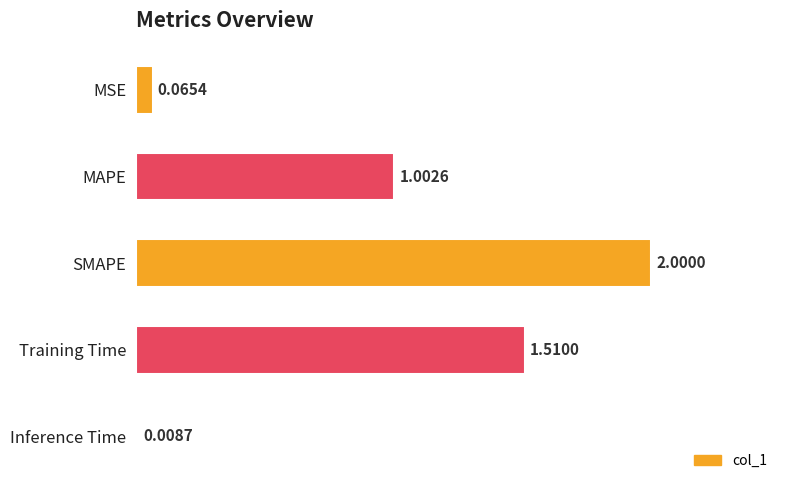

What is the sum of the values at SMAPE and MAPE?

3.0